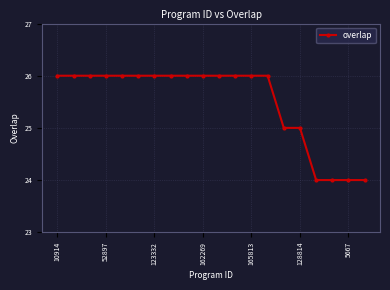

What is the smallest value displayed?

24